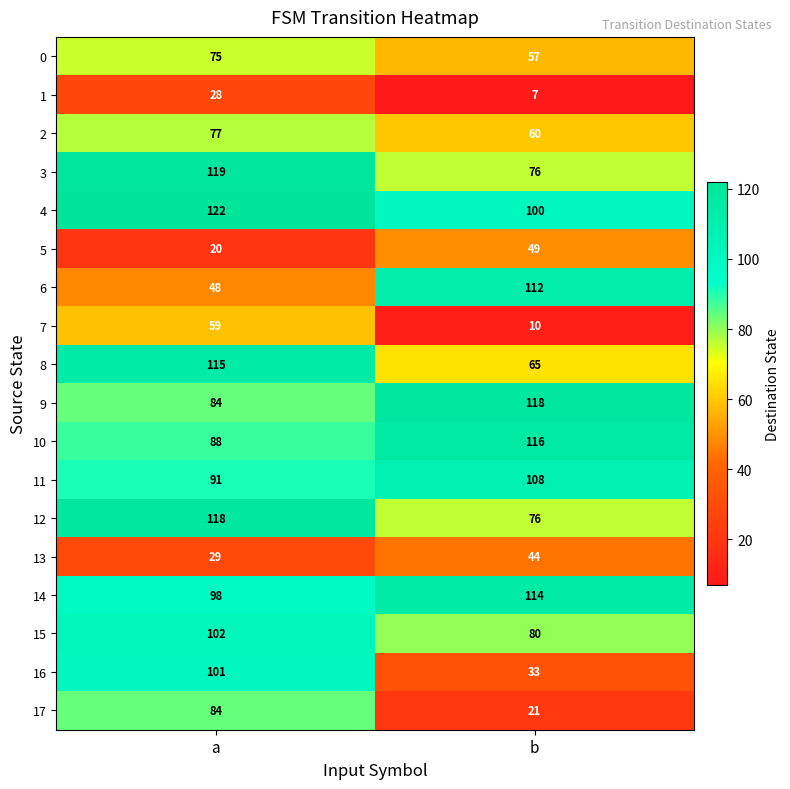

The value of 17 at b is 38. True or false?

False